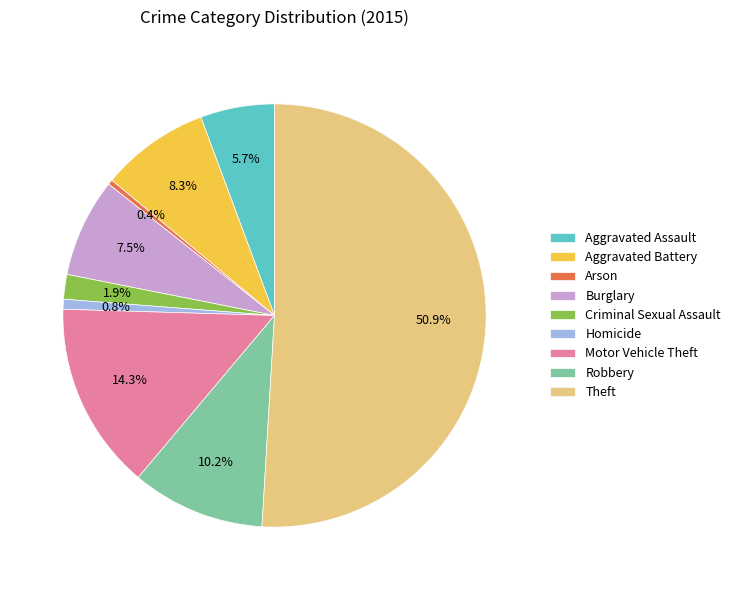

What is the largest slice in the pie chart?

Theft